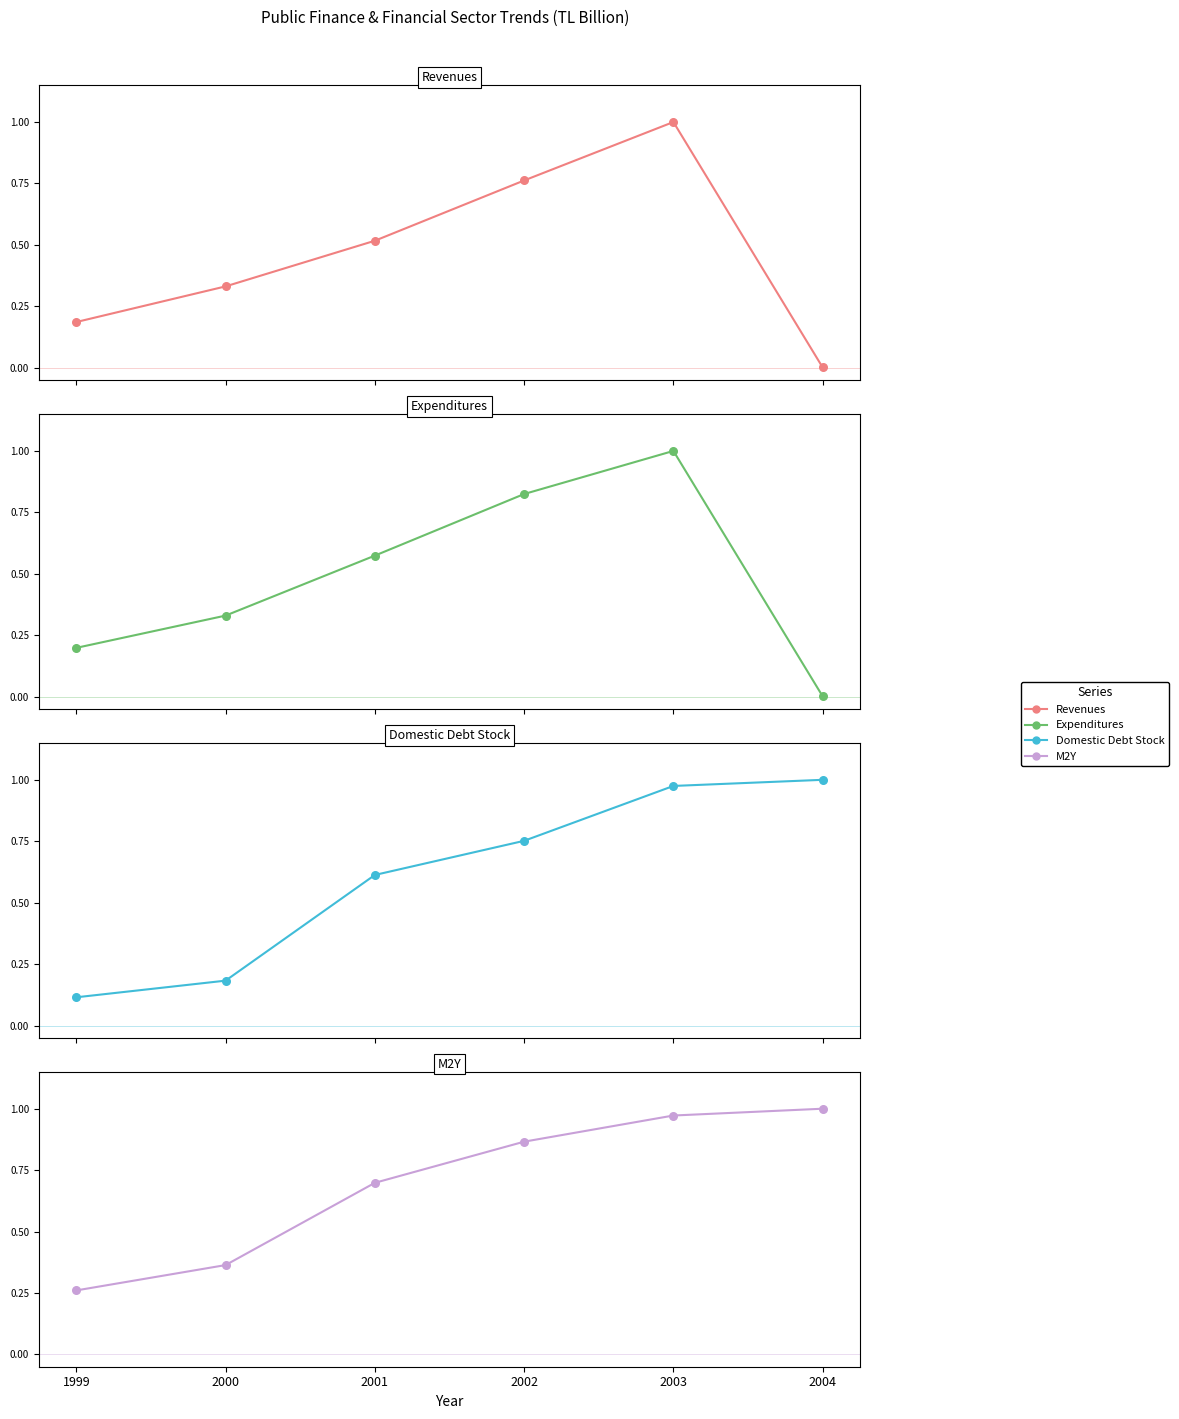

At how many categories does at least one series exceed 0?

6